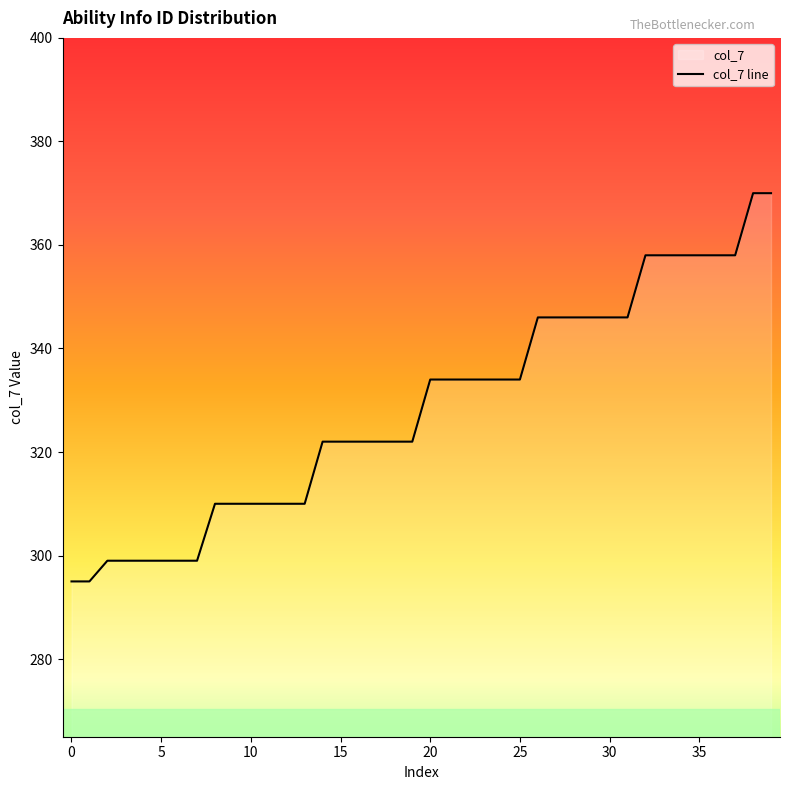

What is the value of the 19th point from the left?

322